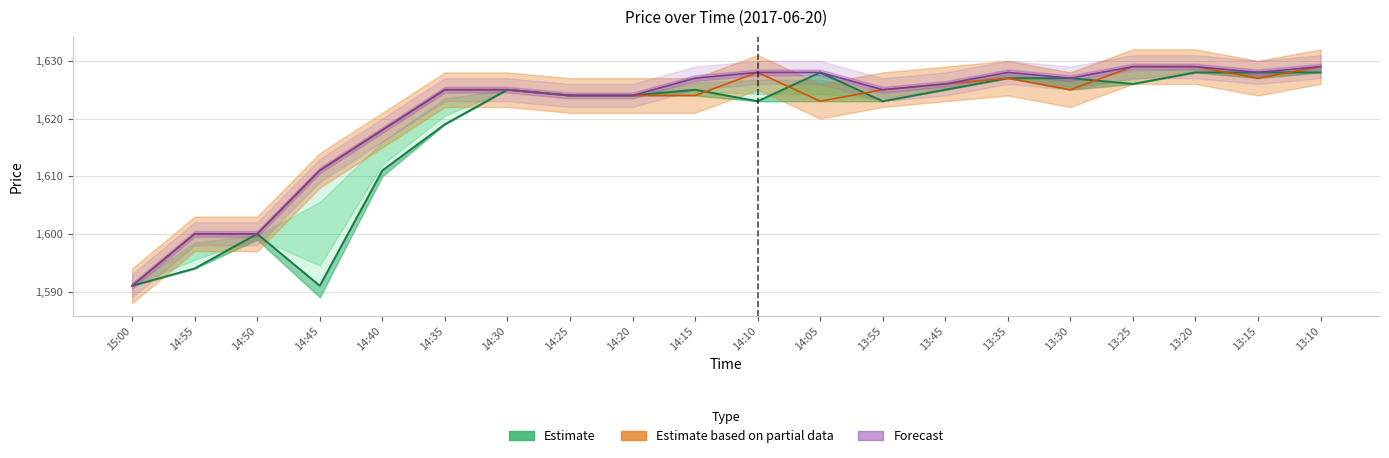

Reading left to right, what are all the values shown in this chart?

Close: 1591	1594	1600	1591	1611	1619	1625	1624	1624	1625	1623	1628	1623	1625	1627	1627	1626	1628	1628	1628
High: 1591	1600	1600	1611	1618	1625	1625	1624	1624	1627	1628	1628	1625	1626	1628	1627	1629	1629	1628	1629
Open: 1591	1600	1600	1611	1618	1625	1625	1624	1624	1624	1628	1623	1625	1626	1627	1625	1629	1629	1627	1629